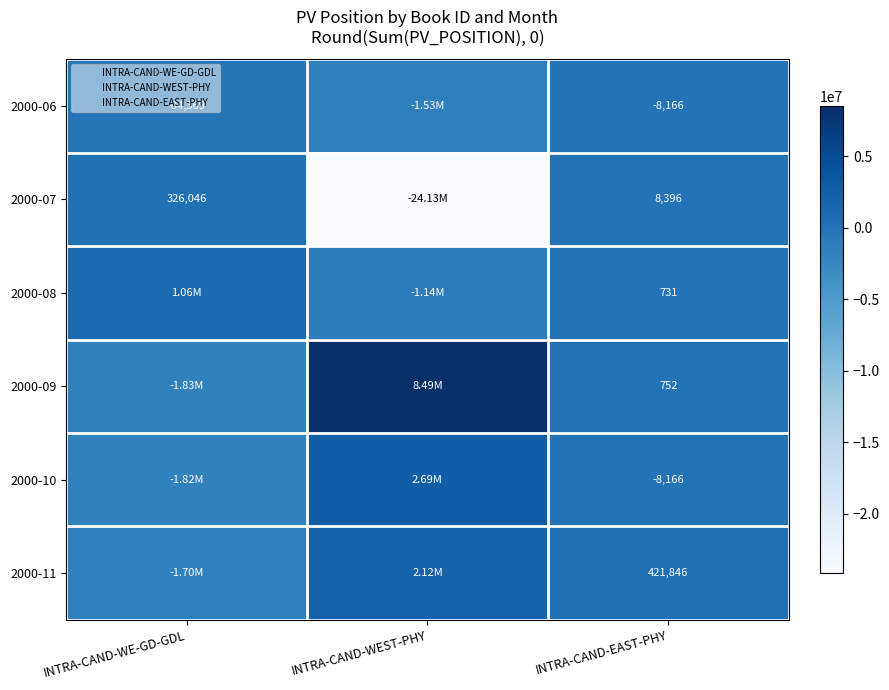

What is the difference between the maximum and minimum values in the 2000-08 series?

2206877